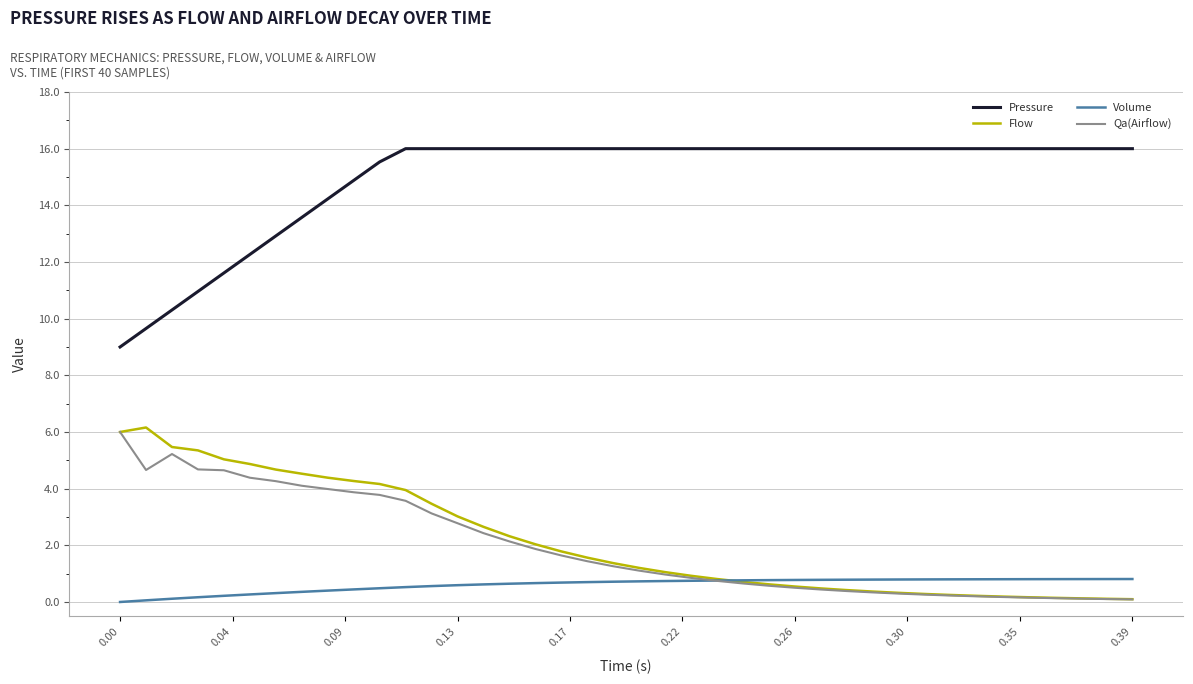

What is the maximum value for Flow?

6.2